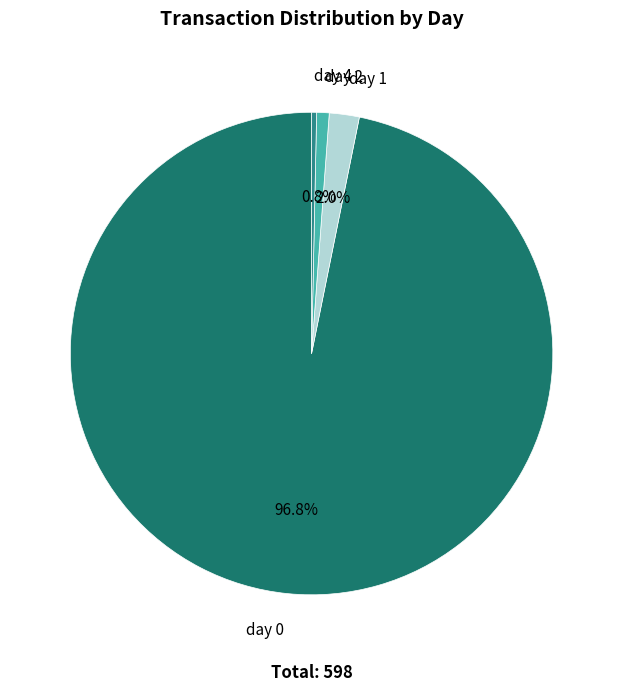

The day 0 slice represents 97% of the pie. True or false?

True